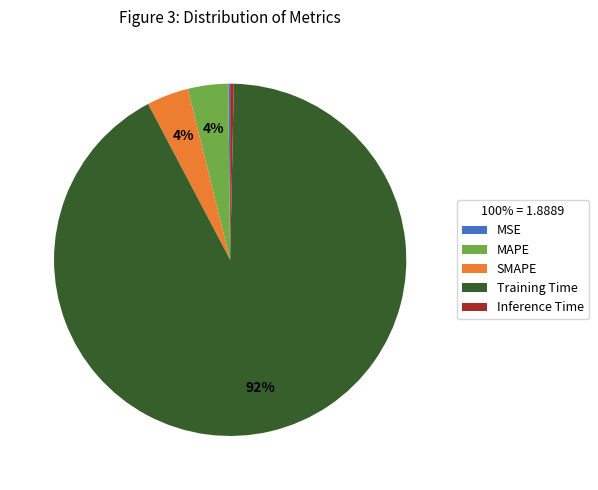

Is Training Time the majority of the pie?

Yes